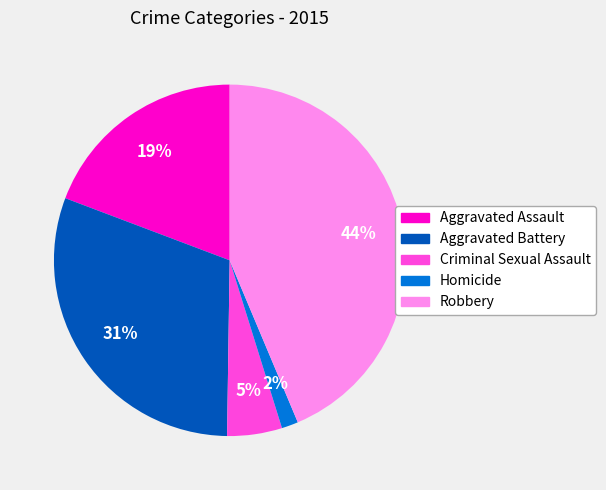

What percentage is the Homicide slice, to the nearest percent?

2%